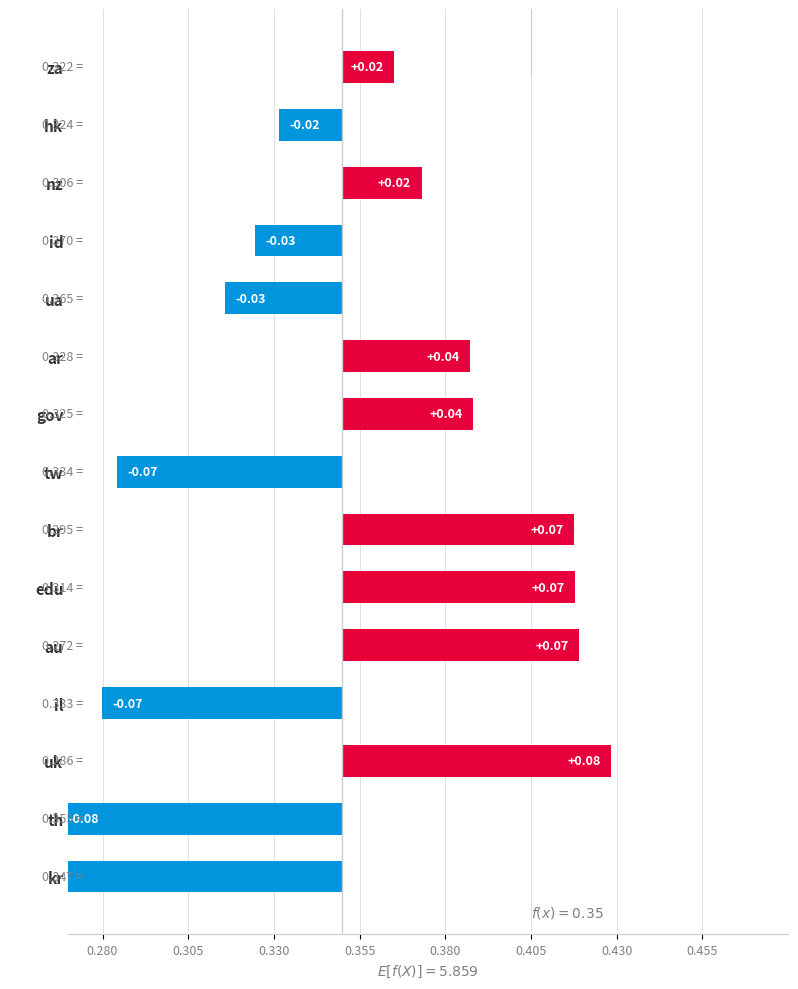

Between uk and za, which is larger?

uk